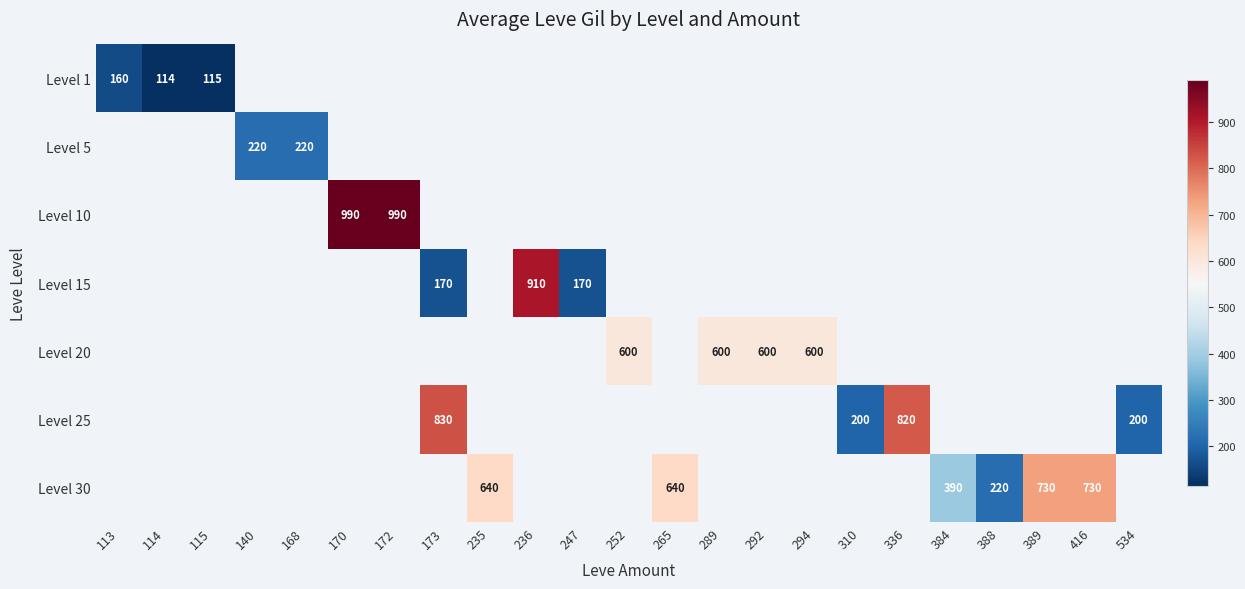

Which category has the highest value in the Level 5 series?

113